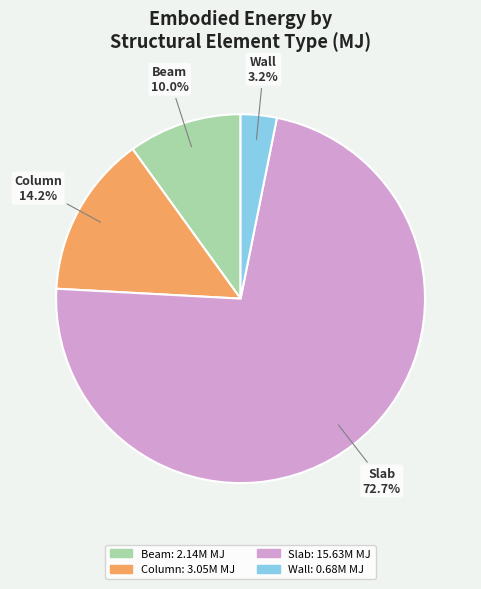

Which category has the biggest portion of the pie?

Slab